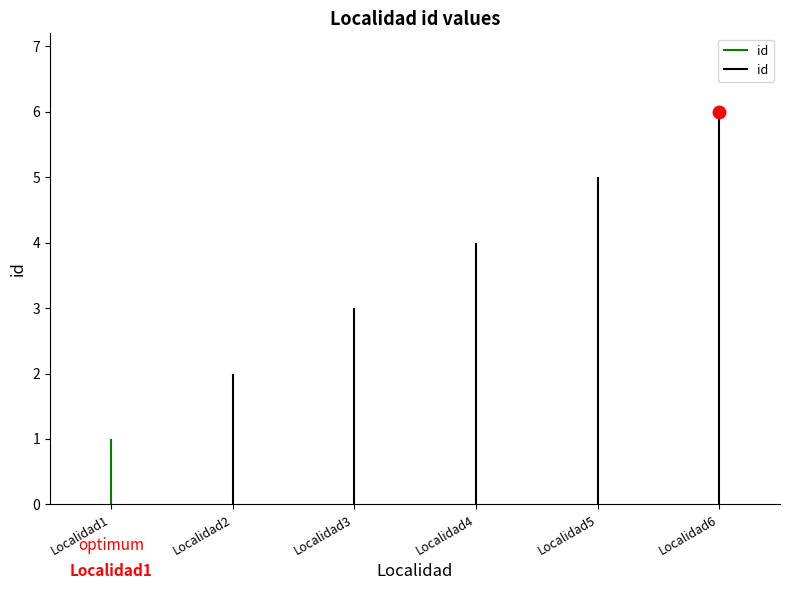

Which has a higher value, Localidad5 or Localidad1?

Localidad5